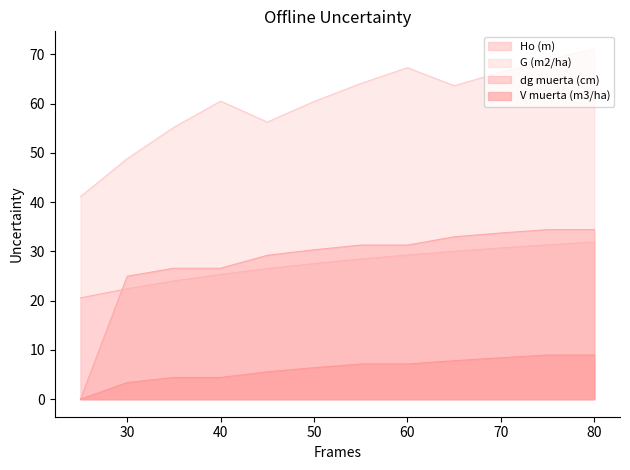

What value does the V muerta (m3/ha) series have at 30?

3.4